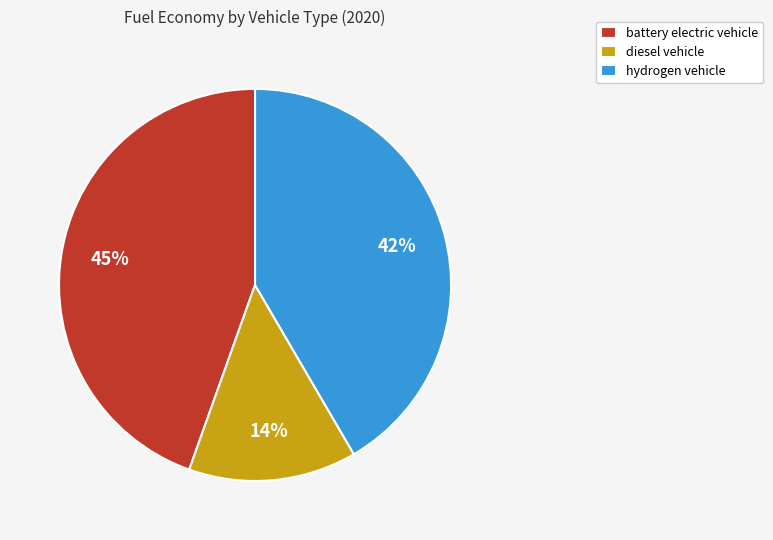

The battery electric vehicle slice represents 45% of the pie. True or false?

True